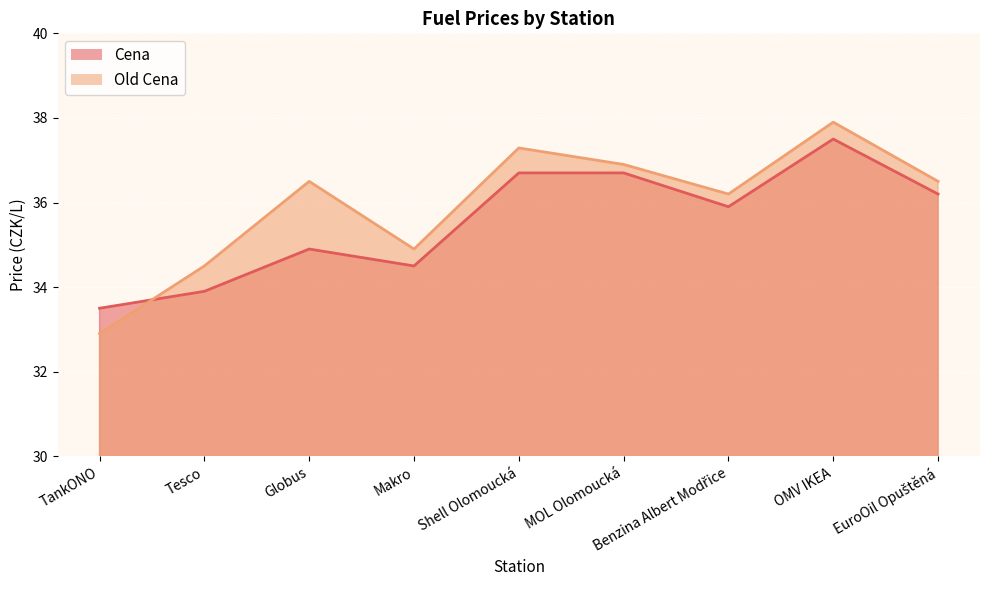

In Old Cena, how many points are higher than both neighbors (excluding endpoints)?

3